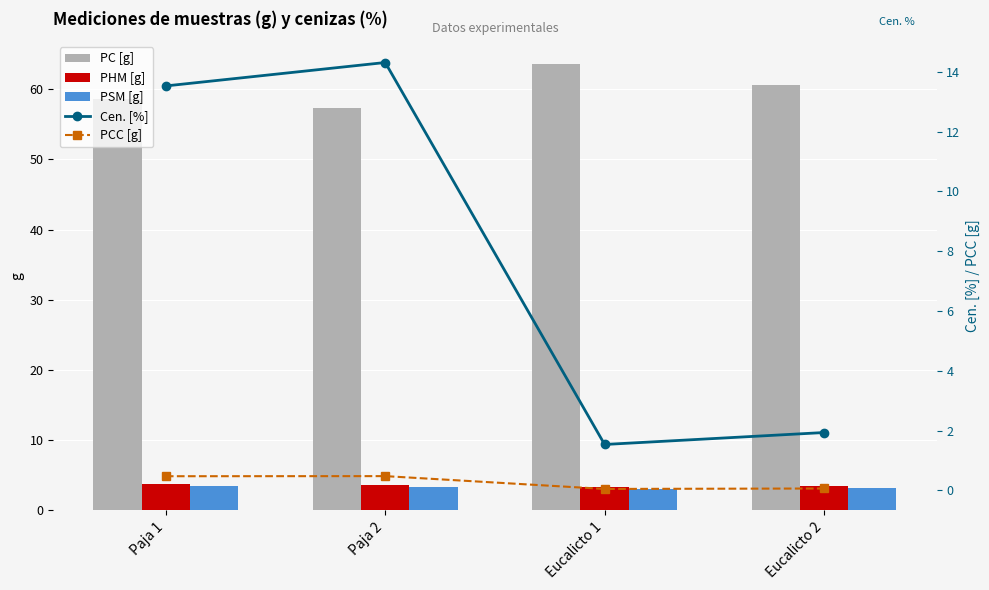

What is the label of the 4th bar from the right?

Paja 1